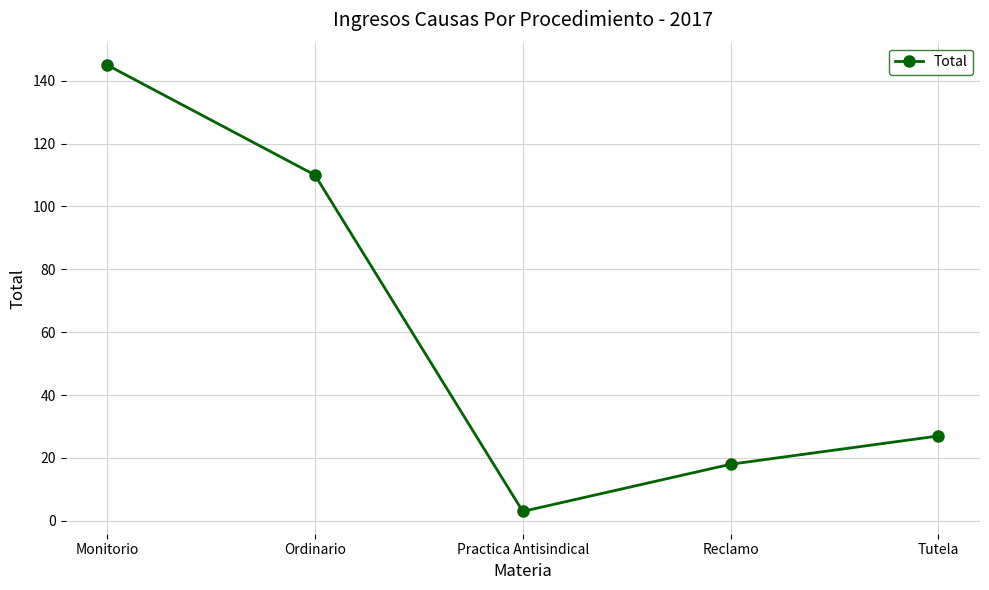

What is the greatest value displayed?

145